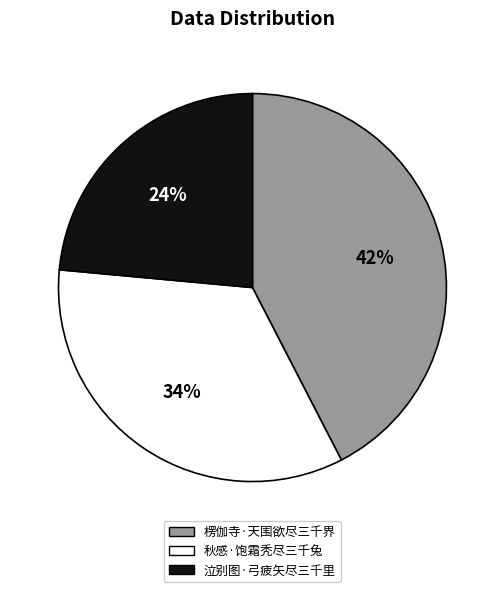

Count the number of slices in the pie.

3